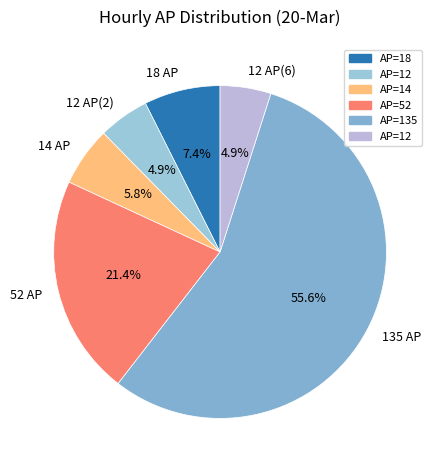

How many segments does this pie chart have?

6